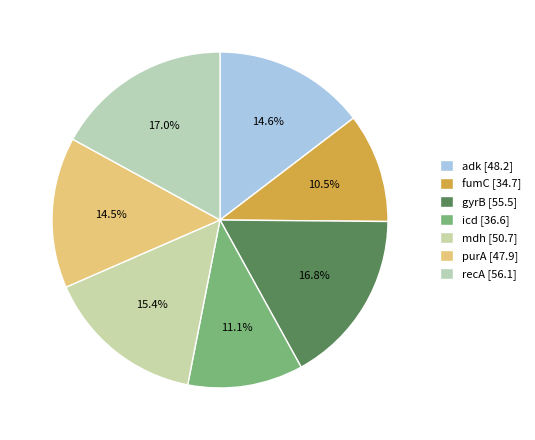

Approximately how many times larger is the value at purA compared to fumC?

1.4